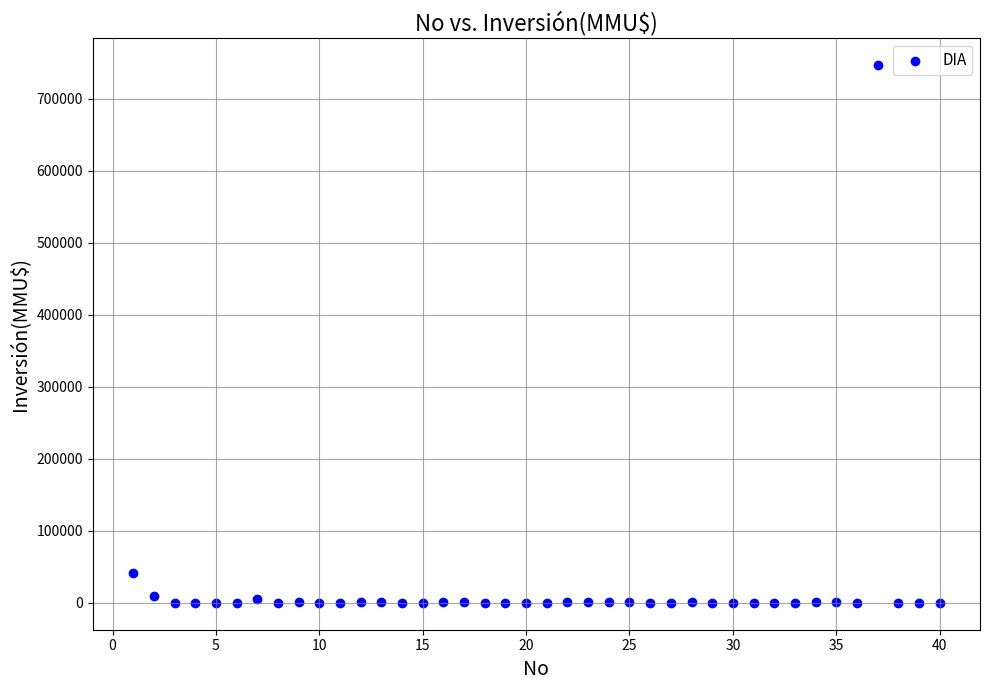

What is the range of Y values (max minus min)?

746318